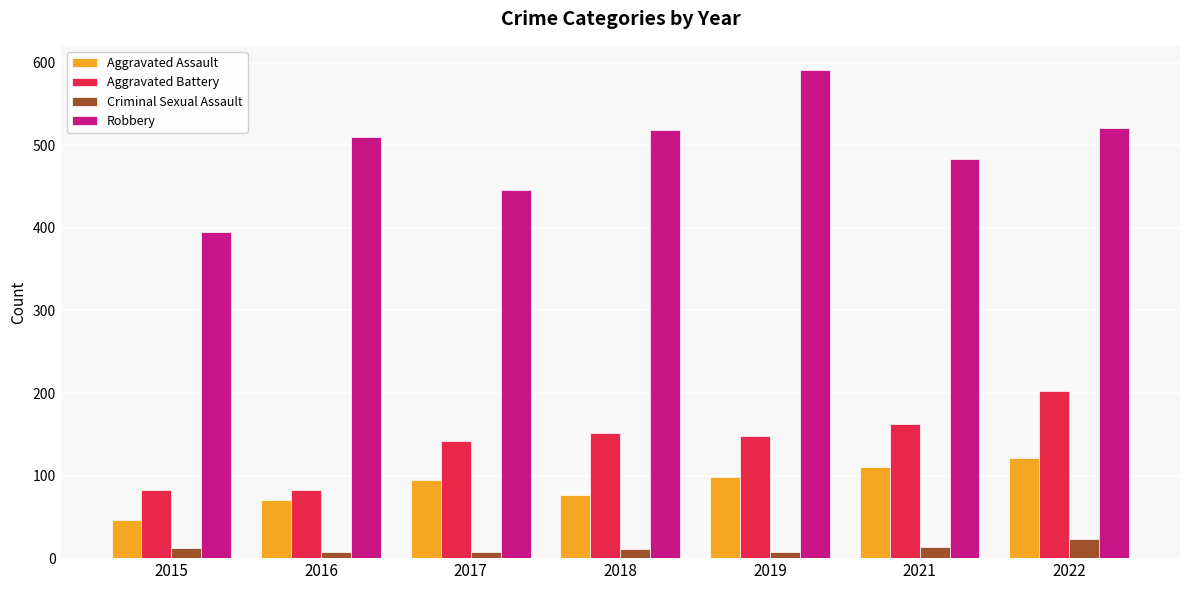

At which label does Aggravated Battery reach its peak?

2022